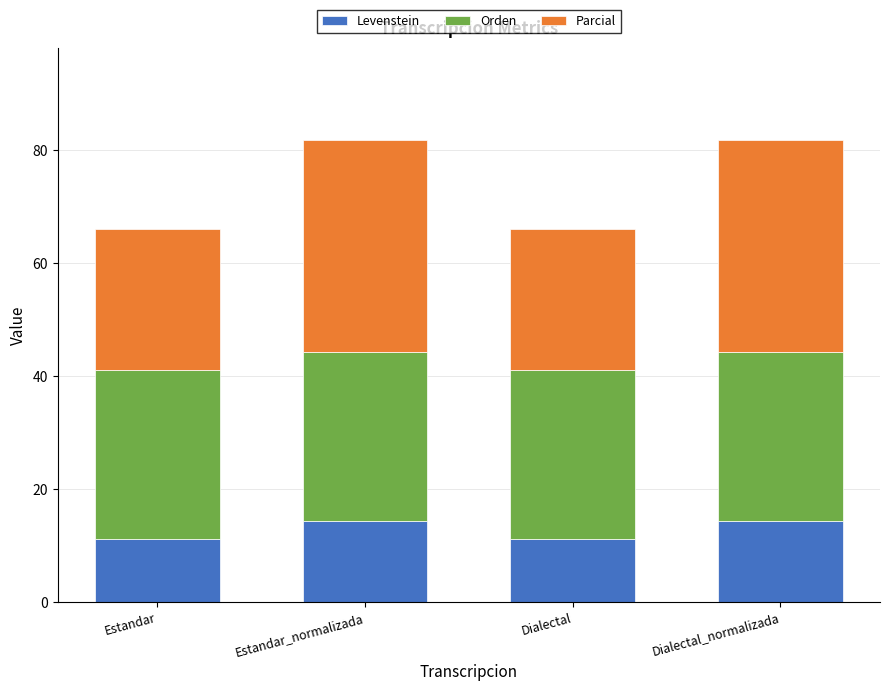

What is the sum of the Levenstein values at Dialectal and Estandar?

22.2